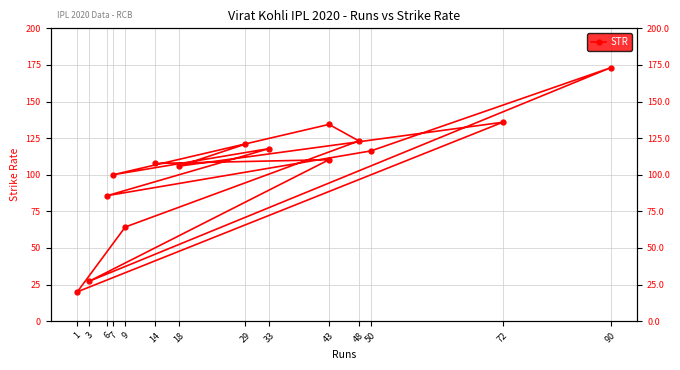

How many lines are shown in the chart?

1